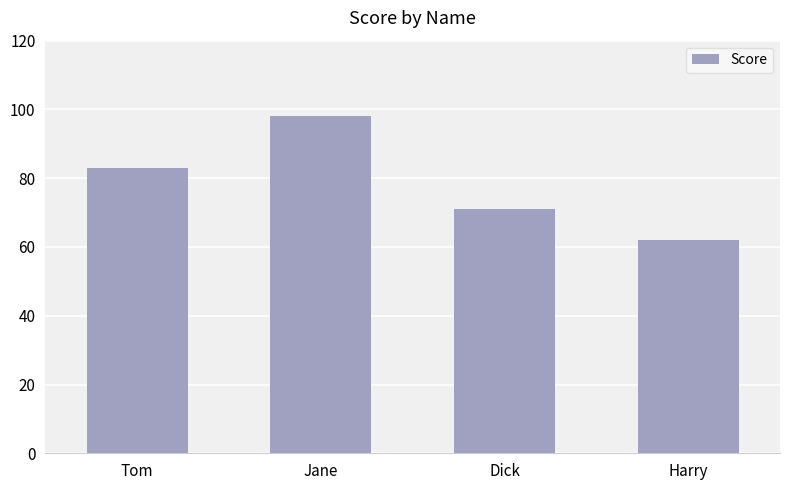

Rank the categories by value from lowest to highest.

Harry, Dick, Tom, Jane